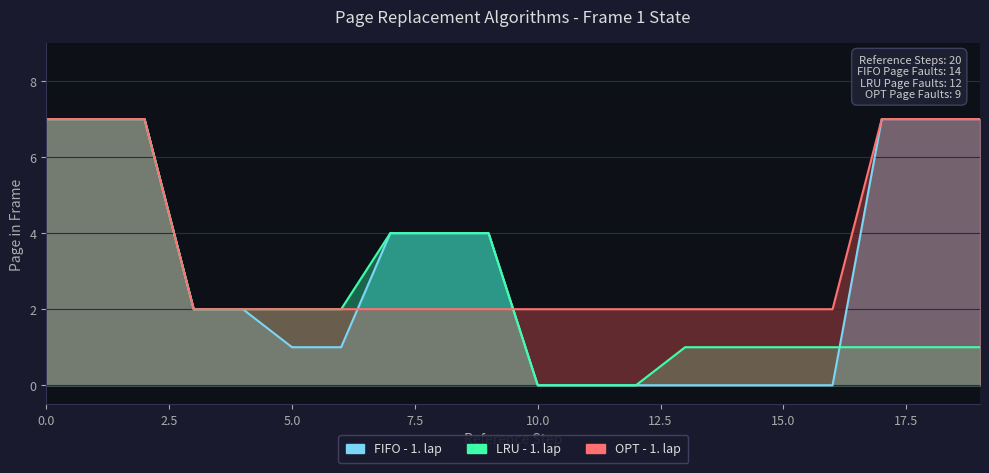

Between which two adjacent categories do FIFO - 1. lap and LRU - 1. lap first intersect?

16 and 17